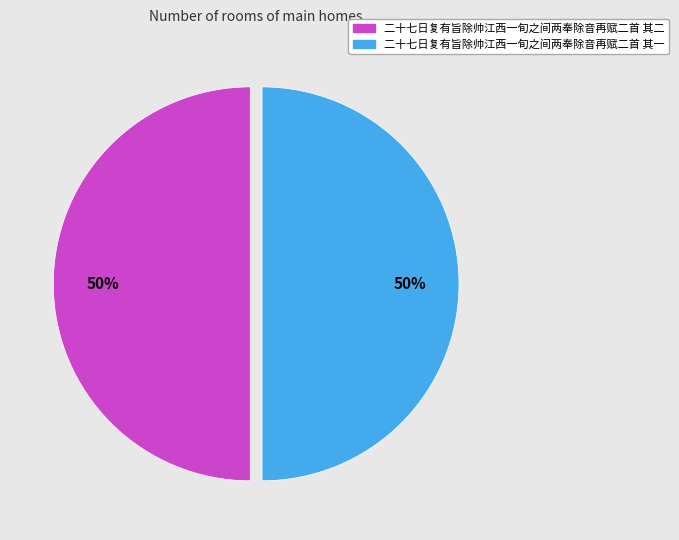

Do 二十七日复有旨除帅江西一旬之间两奉除音再赋二首 其一 and 二十七日复有旨除帅江西一旬之间两奉除音再赋二首 其二 together represent more than half of the pie?

Yes